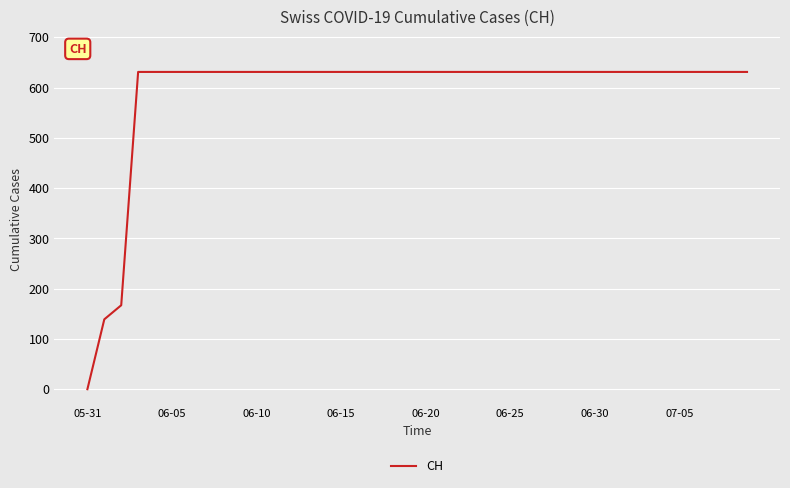

What is the difference between the maximum and minimum values?

631